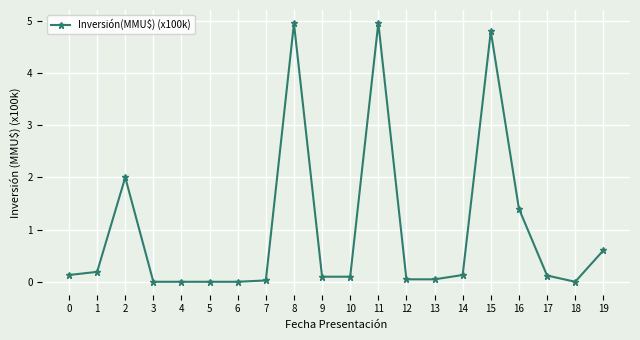

What is the sum of all values?

19.6